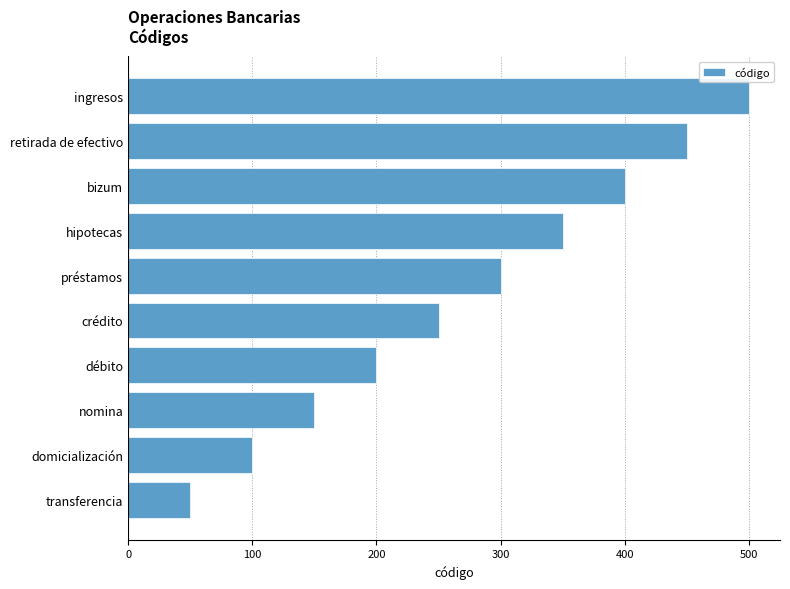

True or false: the data shows 300 at préstamos.

True